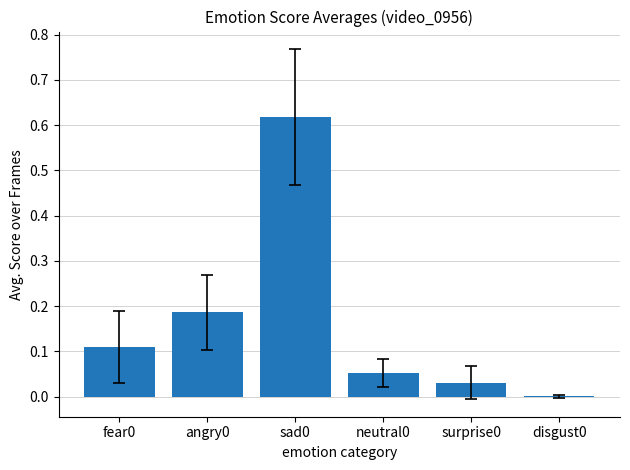

What is the change in value from fear0 to angry0?

+0.1